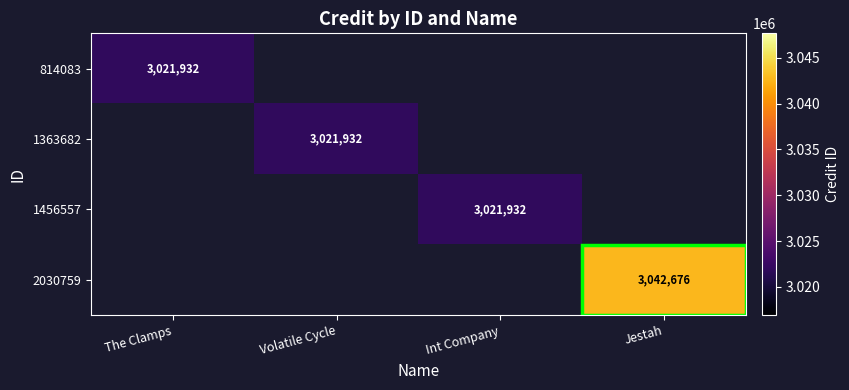

Which series has the largest range (max minus min)?

814083